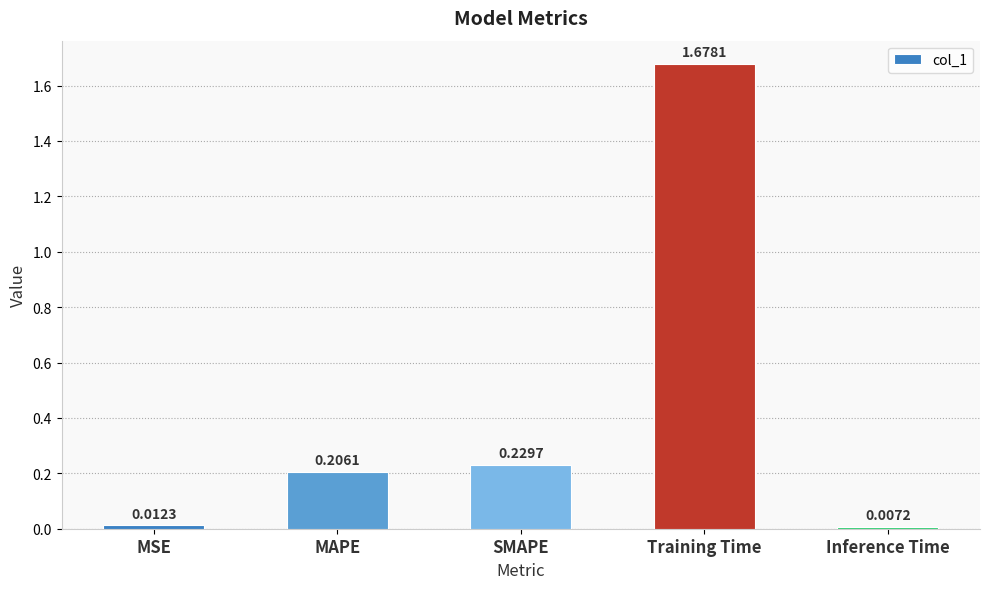

What is the average value?

0.4